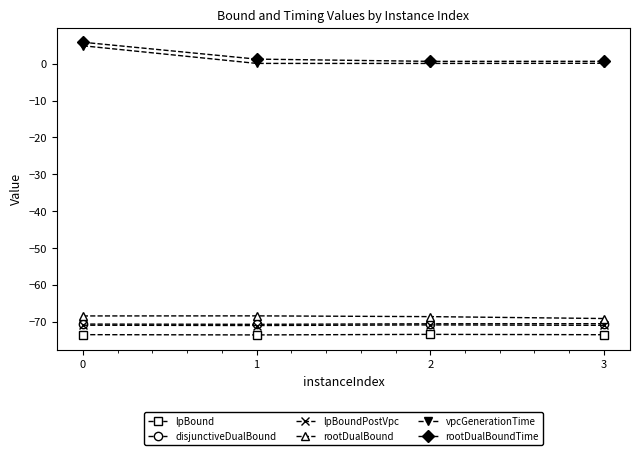

True or false: lpBoundPostVpc and rootDualBound cross at least once.

False